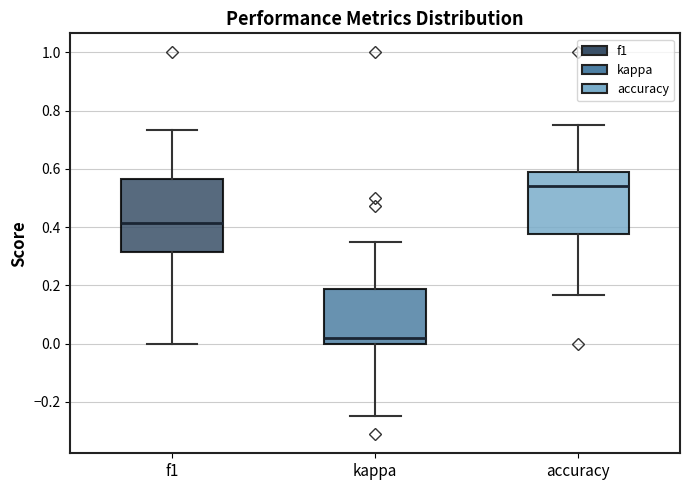

Reading left to right, transcribe this box plot: for each box, give where its median line is, the range the box spans, and where its two whiskers end, as read against the y-axis. The values are not printed on the chart, so give them approximately, as read against the axis.

f1: median 0.42, box 0.32 to 0.56, whiskers 0.00 to 0.74
kappa: median 0.02, box 0.00 to 0.18, whiskers -0.24 to 0.34
accuracy: median 0.54, box 0.38 to 0.58, whiskers 0.16 to 0.76